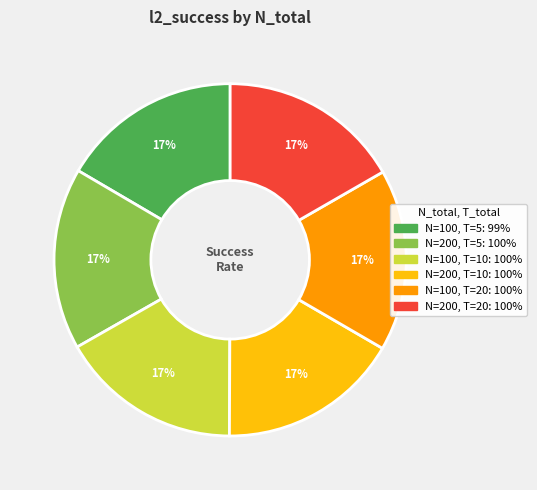

Is there a majority slice in this chart?

No